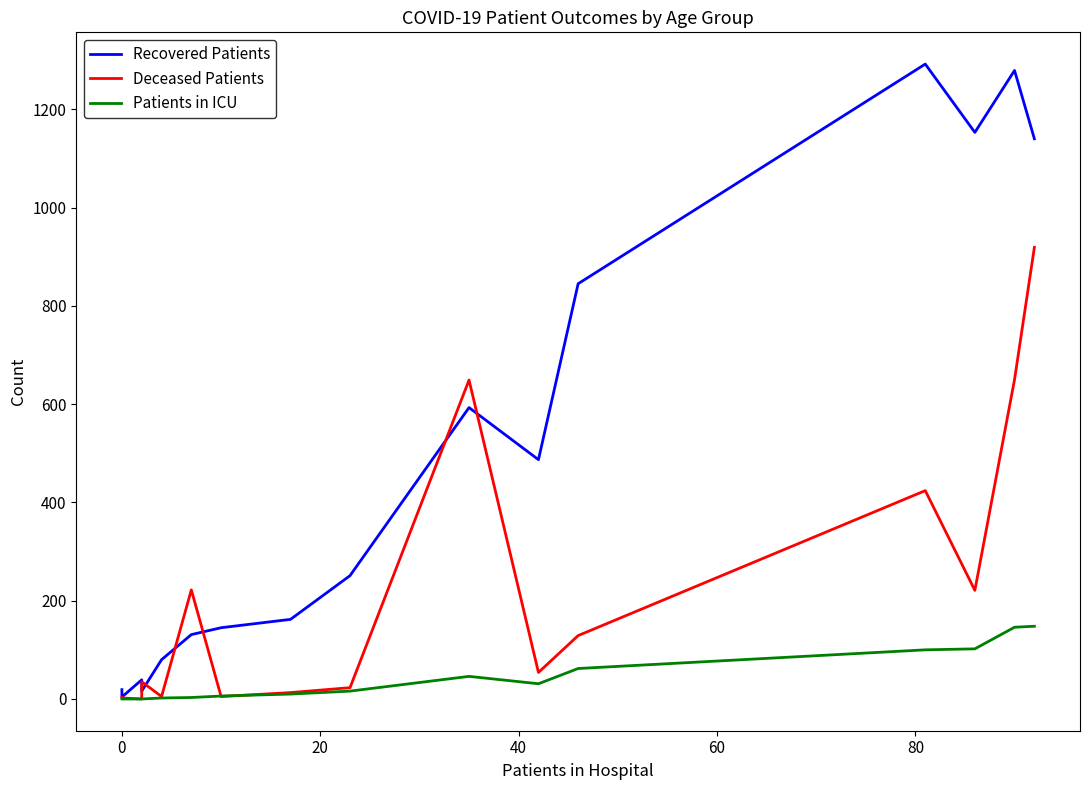

Reading left to right, transcribe all the data shown in this chart.

Recovered Patients: 19	4	39	16	80	131	145	162	251	593	487	845	1292	1153	1279	1140
Deceased Patients: 3	2	0	35	5	222	5	13	23	649	54	129	424	221	650	919
Patients in ICU: 0	0	0	0	2	3	6	10	16	46	31	62	100	102	146	148